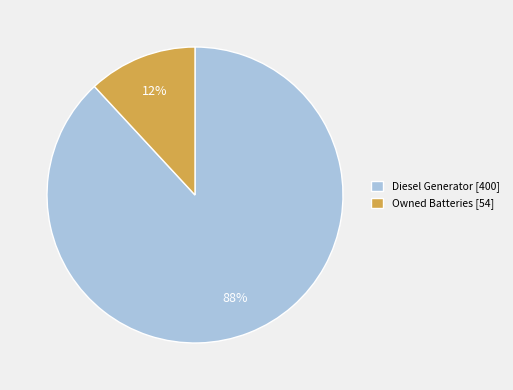

Which has a higher value, Diesel Generator [400] or Owned Batteries [54]?

Diesel Generator [400]